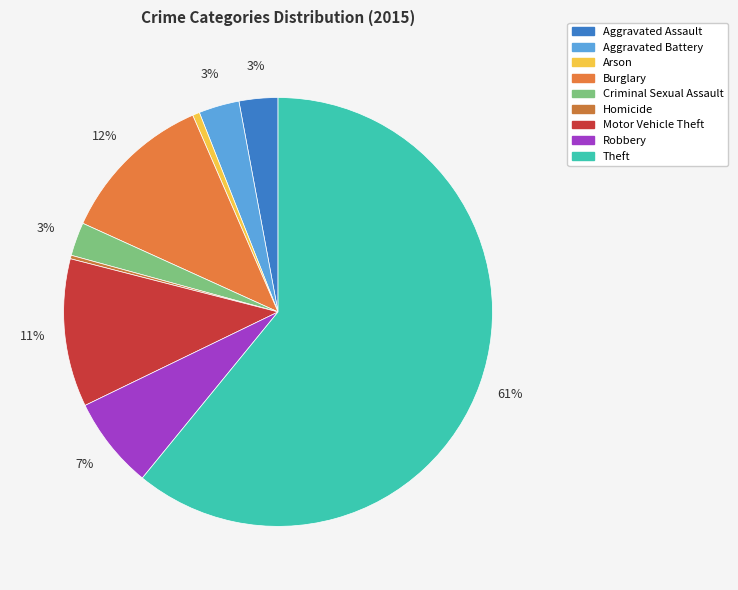

Which slice is the smallest?

Homicide